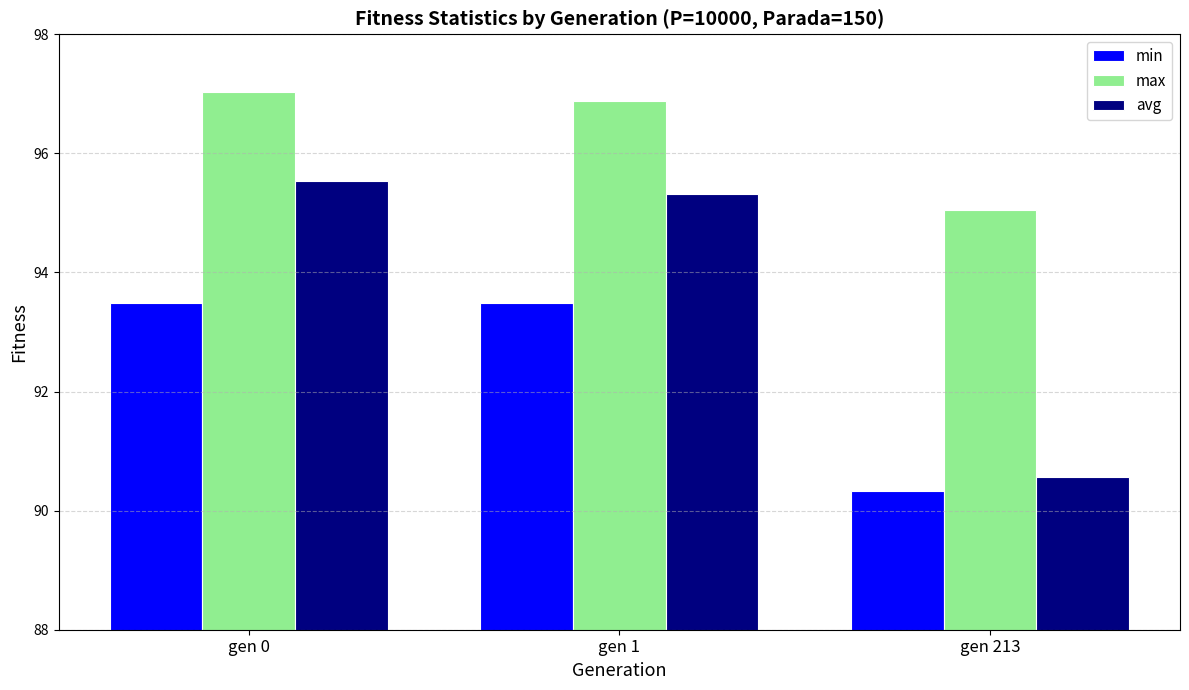

What is the total value across all series at gen 0?

286.1